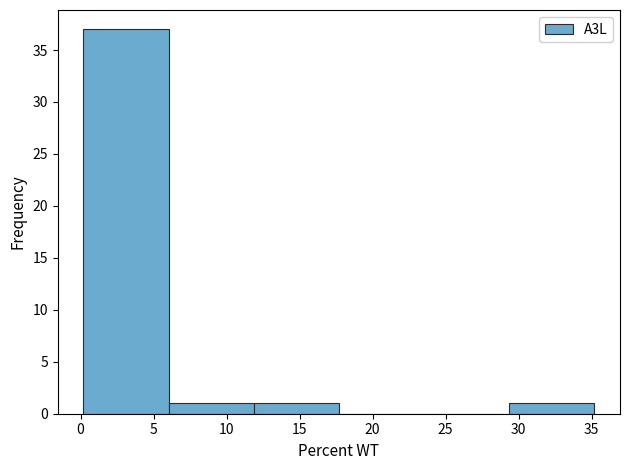

Reading left to right, list every bar in this chart as the range it spans on the x-axis followed by its height. Neither the bar edges nor the heights are printed on the chart, so give them approximately, as read against the axes.

0.0 to 6.0: 37
6.0 to 12.0: 1
12.0 to 17.5: 1
17.5 to 23.5: 0
23.5 to 29.5: 0
29.5 to 35.0: 1